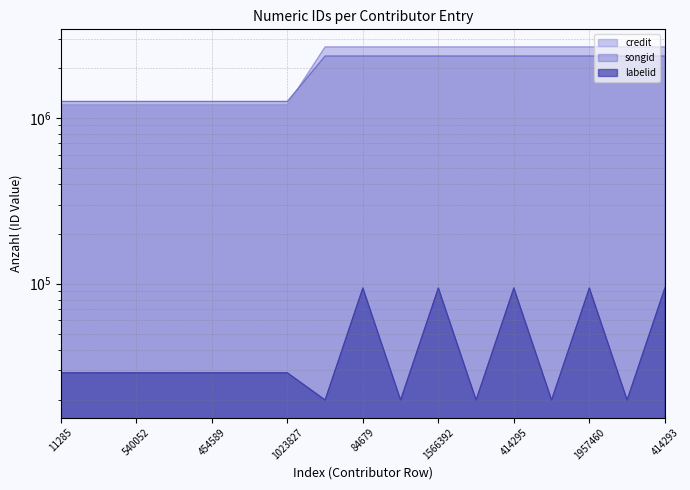

What is the average value of the labelid series?

45454